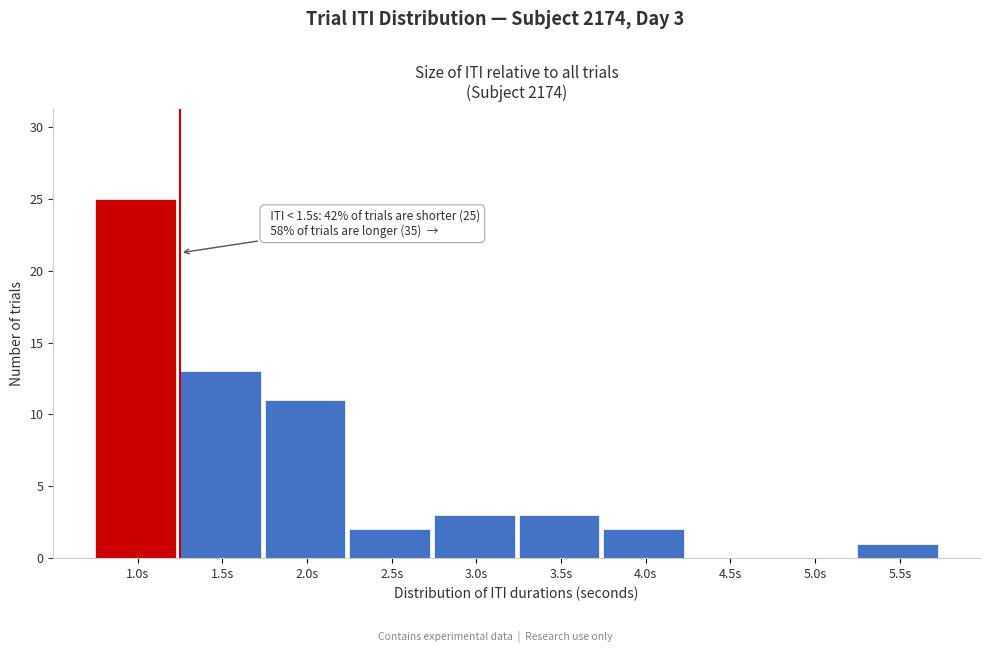

Reading left to right, what are all the values shown in this chart?

1.0s=25	1.5s=13	2.0s=11	2.5s=2	3.0s=3	3.5s=3	4.0s=2	4.5s=0	5.0s=0	5.5s=1